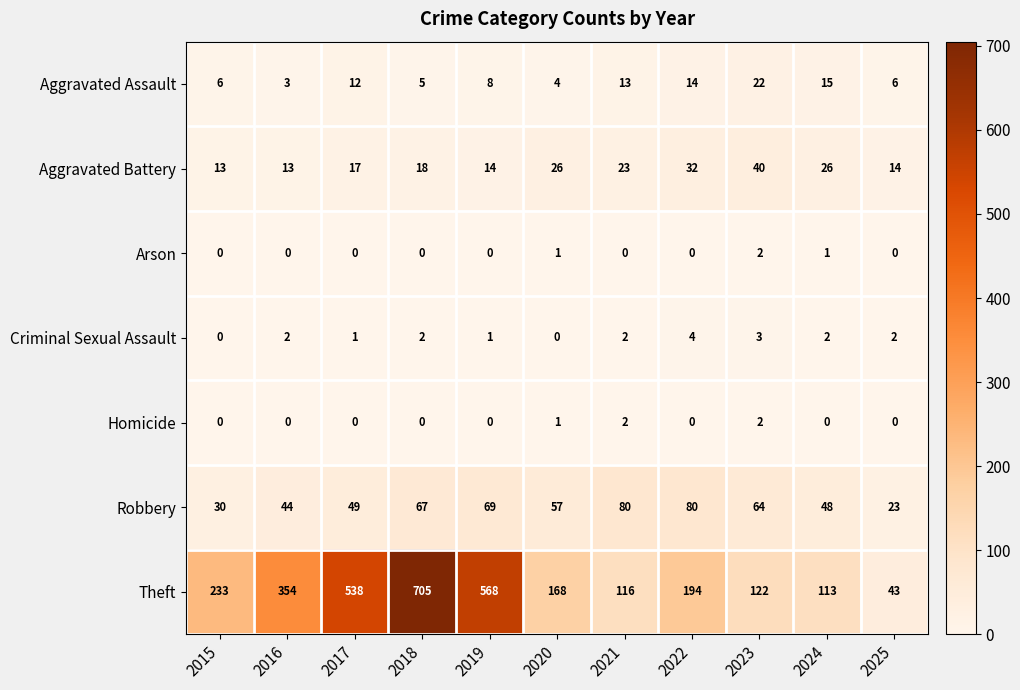

What is the difference between the maximum and second lowest values in the Aggravated Battery series?

27